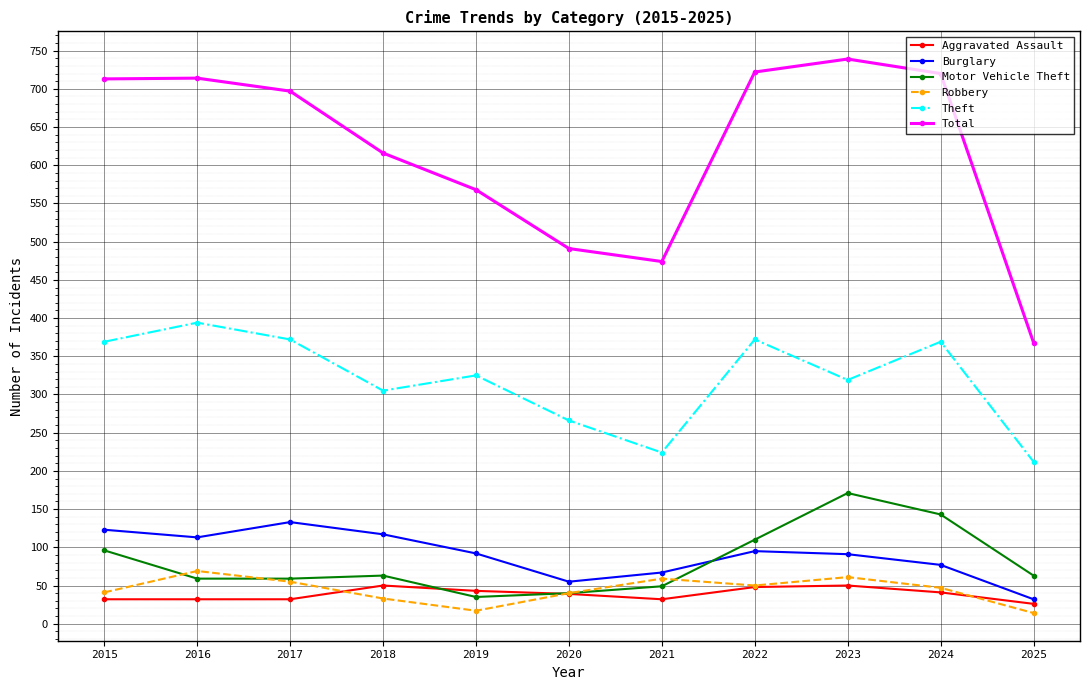

Rank the series at 2023 from highest to lowest value.

Total, Theft, Motor Vehicle Theft, Burglary, Robbery, Aggravated Assault